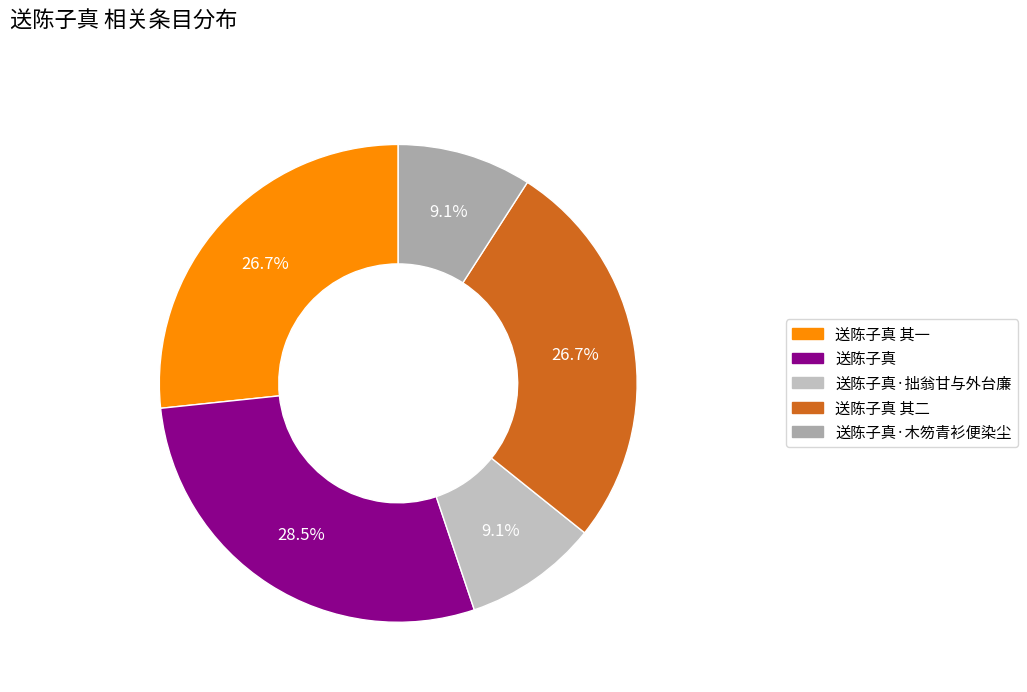

How much of the chart is everything except 送陈子真·拙翁甘与外台廉?

90.9%